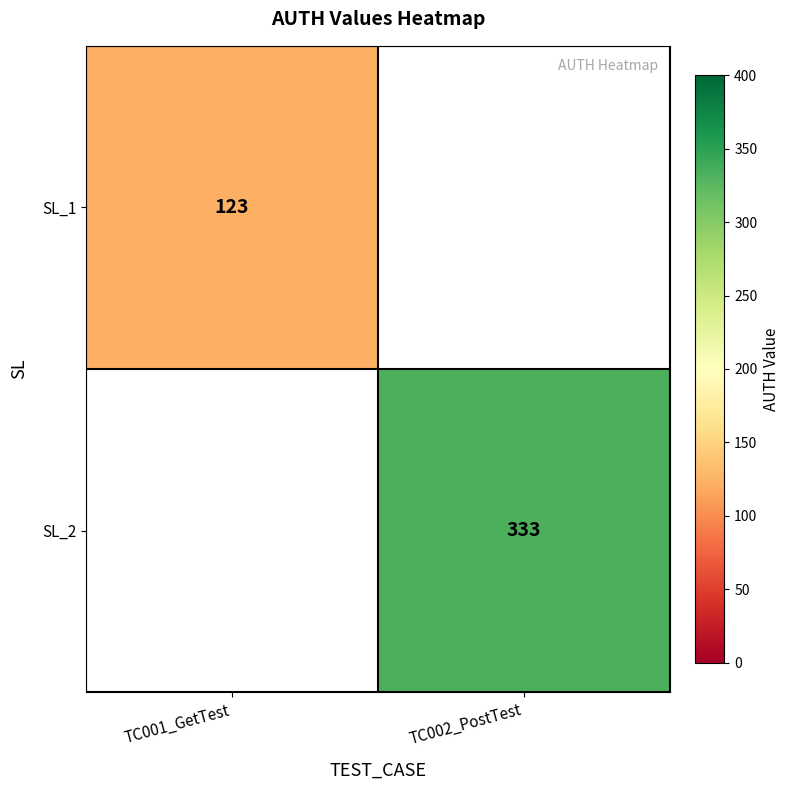

True or false: SL_2 has a value of 574 at TC002_PostTest.

False